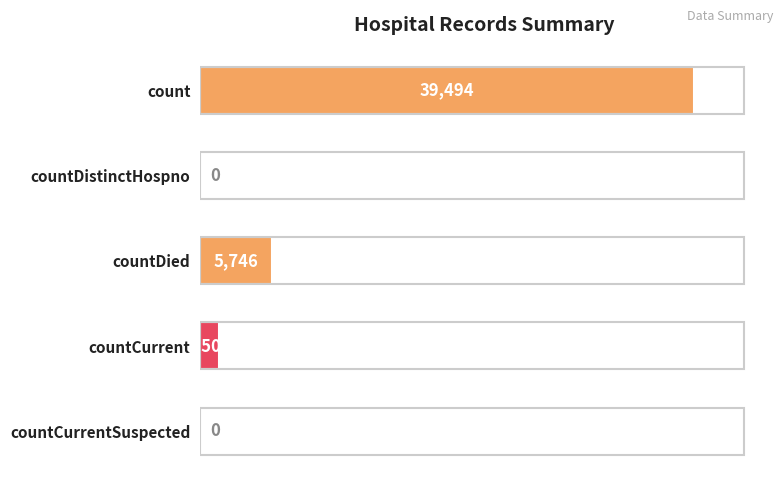

Reading top to bottom, what are all the values shown in this chart?

count=39494	countDistinctHospno=0	countDied=5746	countCurrent=1500	countCurrentSuspected=0